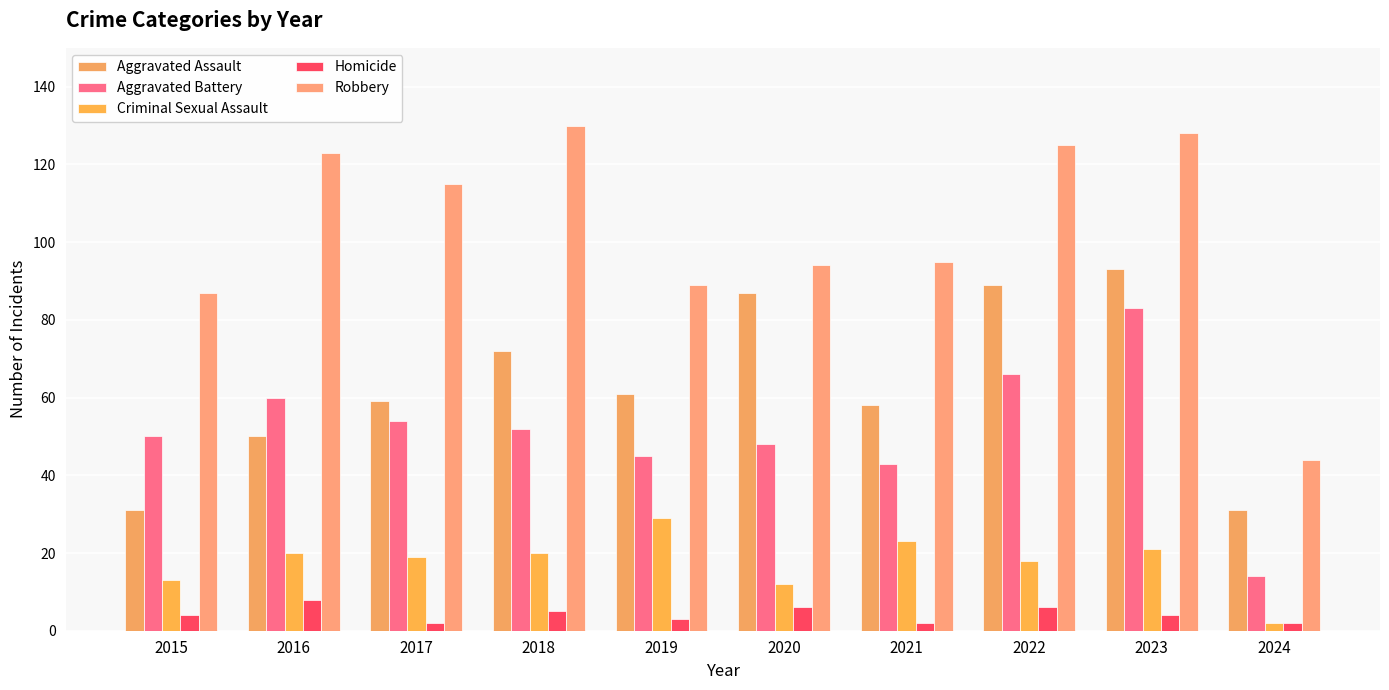

Is it true that Homicide equals 4 at 2023?

True